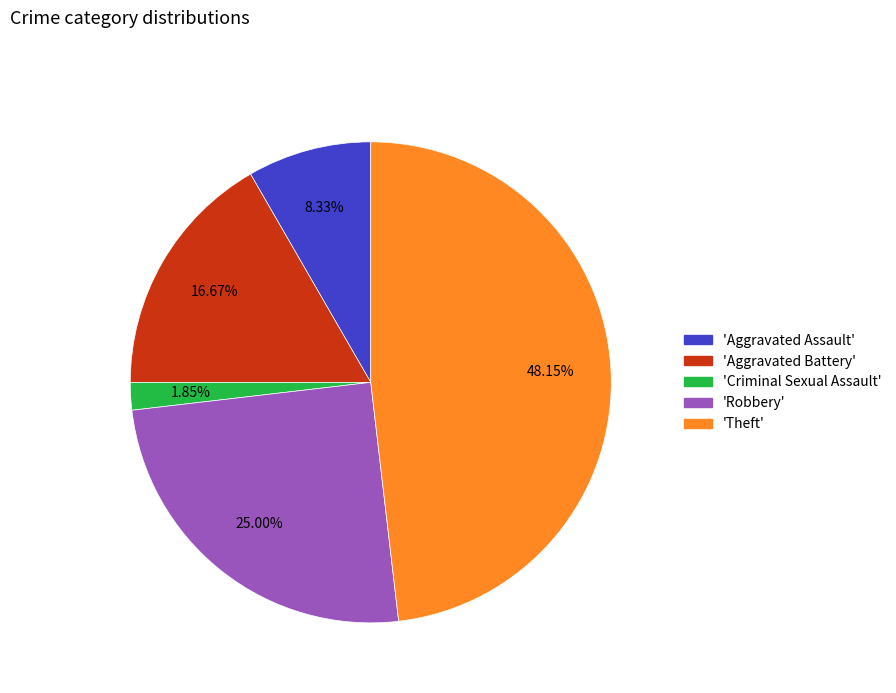

How many slices are in this pie chart?

5